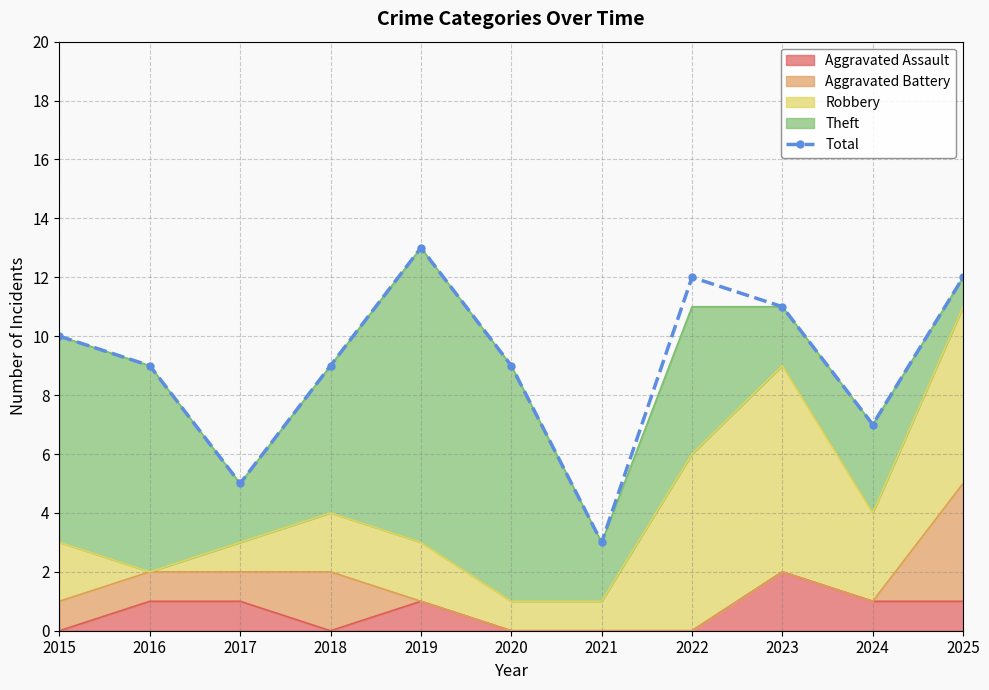

True or false: the data shows 8 at 2017.

False